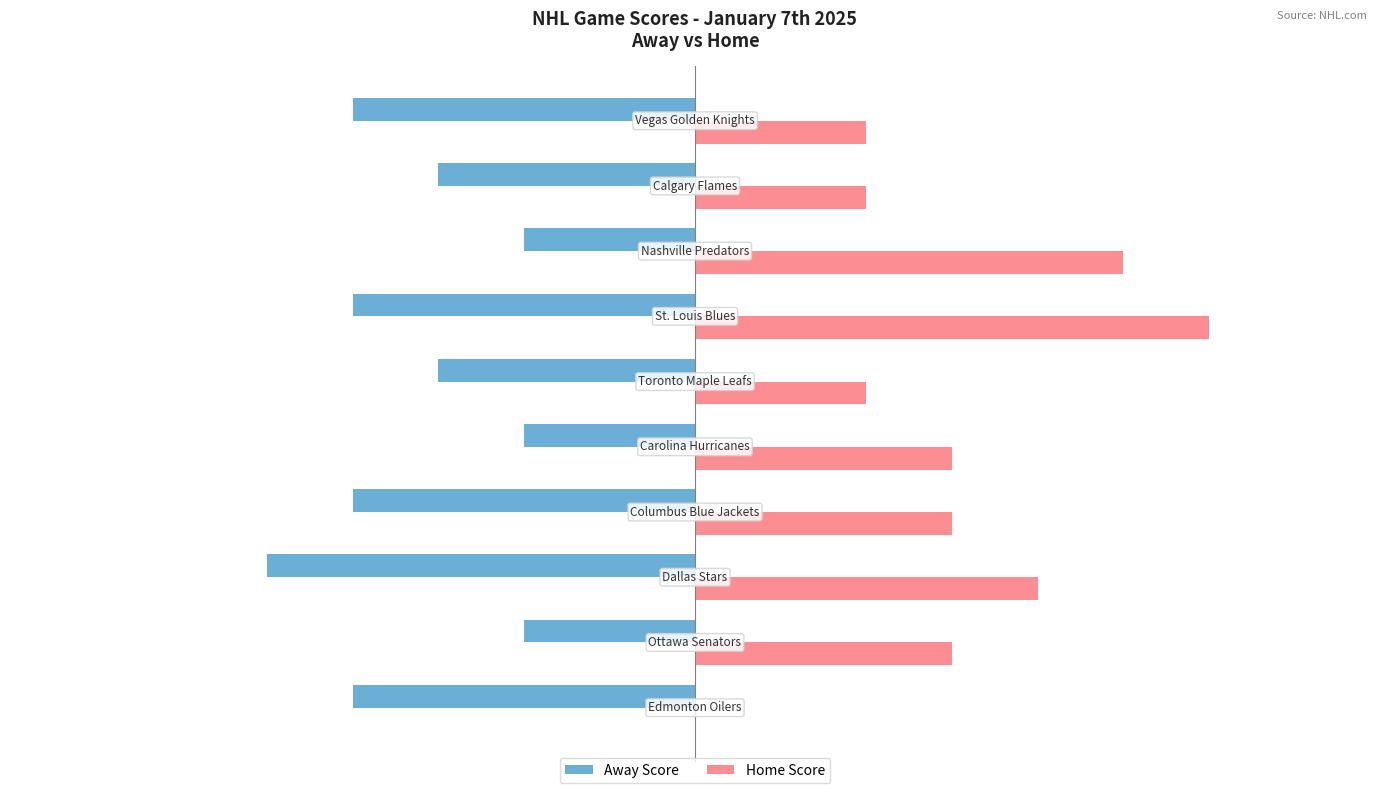

How many data points does each series have?

10